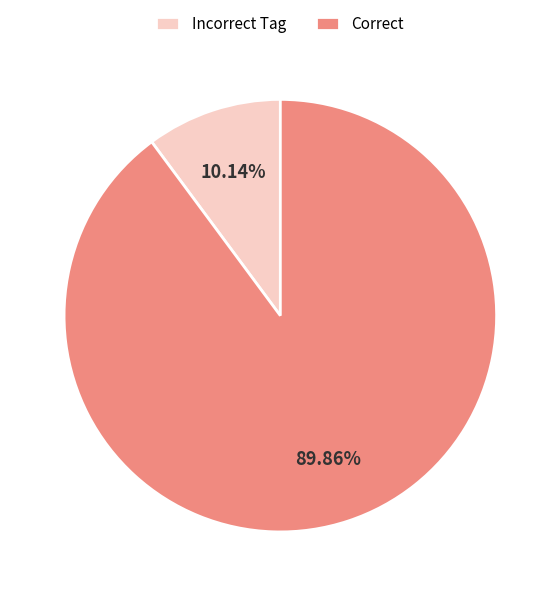

Rank the categories by value from highest to lowest.

Correct, Incorrect Tag